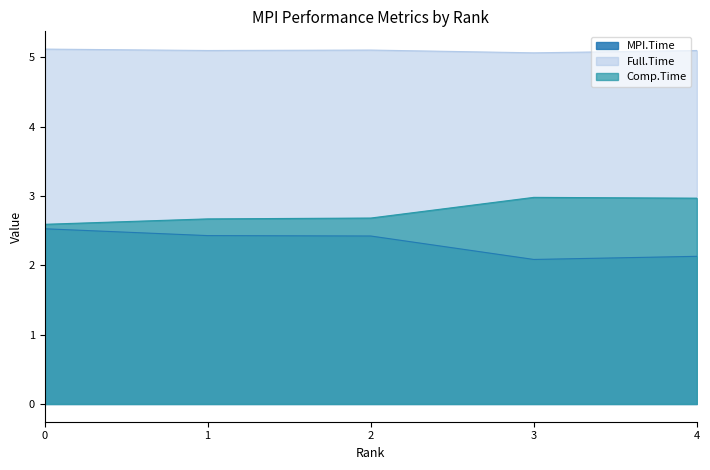

The Full.Time series shows 8.5 at 4. True or false?

False